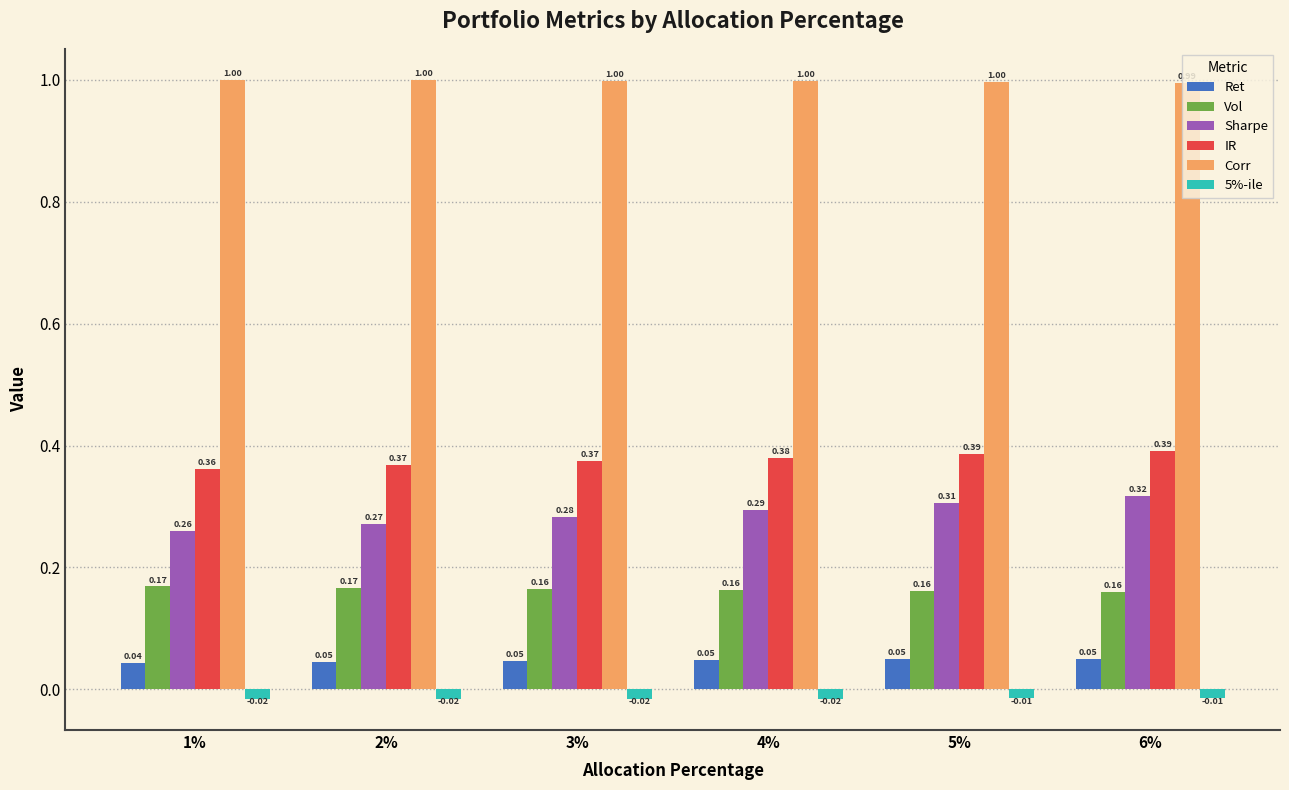

What is the spread (max minus min) of values at 5%?

1.0